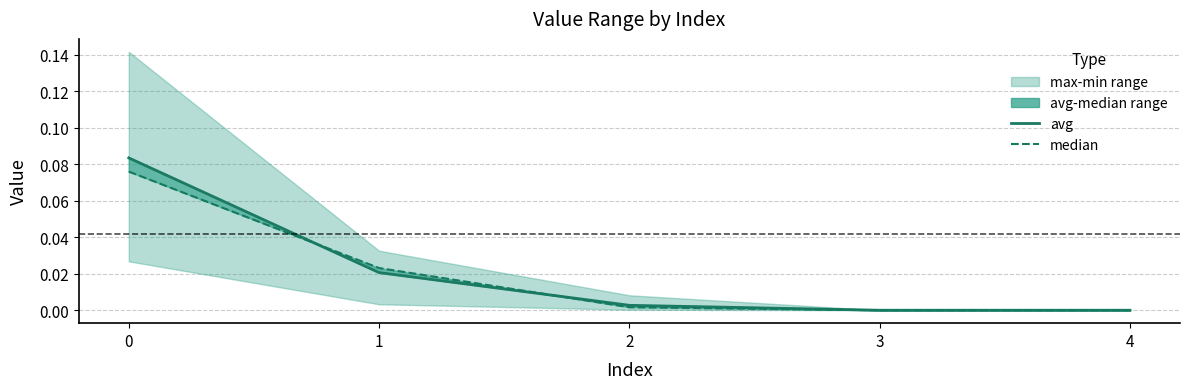

Does the chart display data point markers on the line(s)?

No